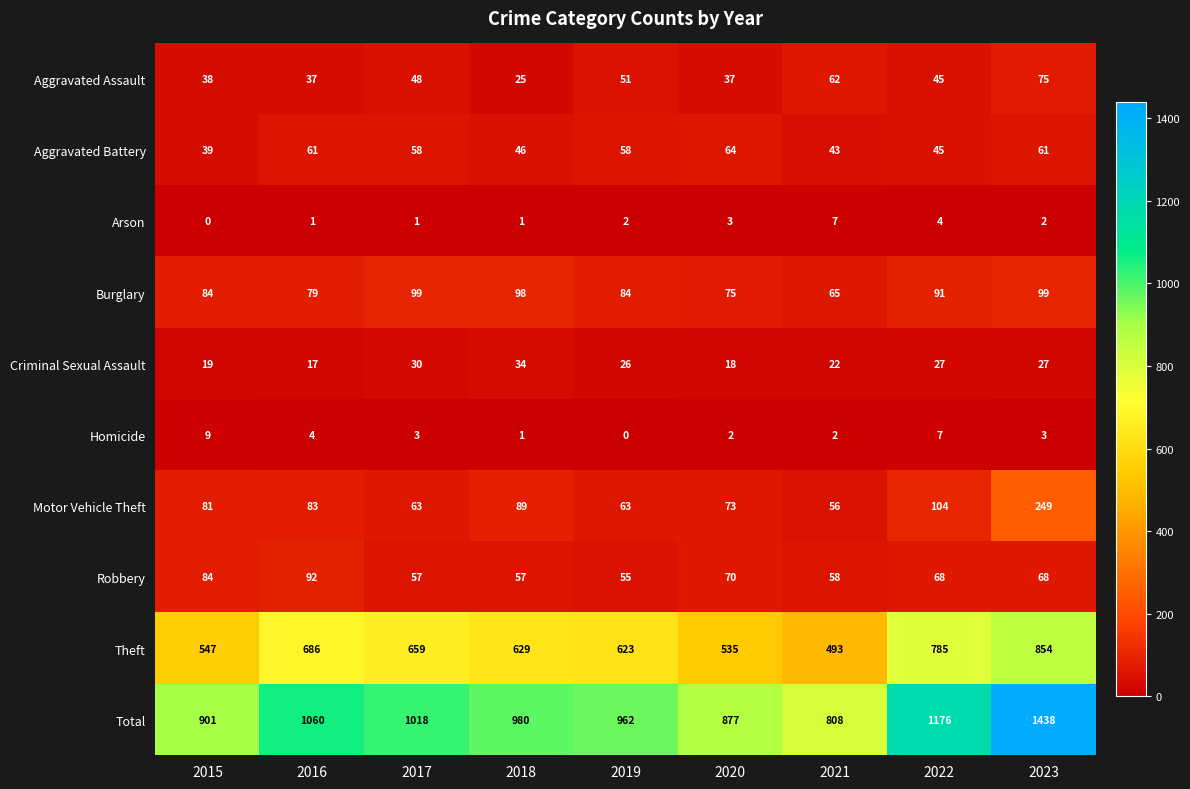

At which label does Aggravated Assault first exceed 45?

2017